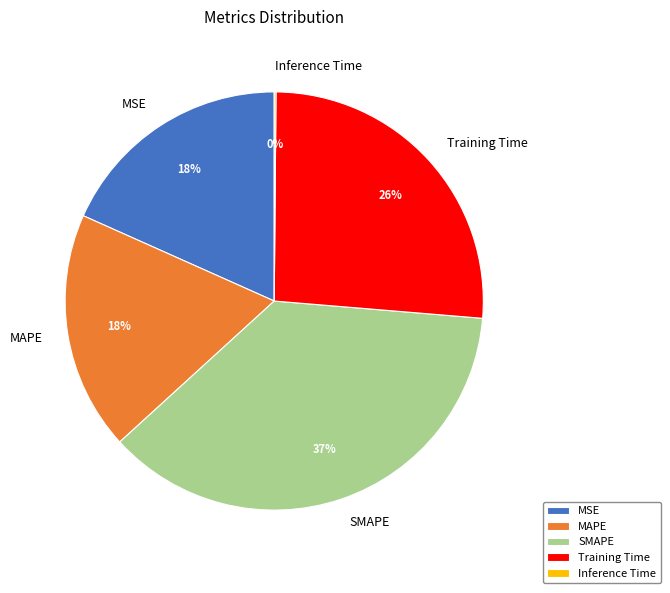

Is it true that MAPE is 18% of the pie?

True